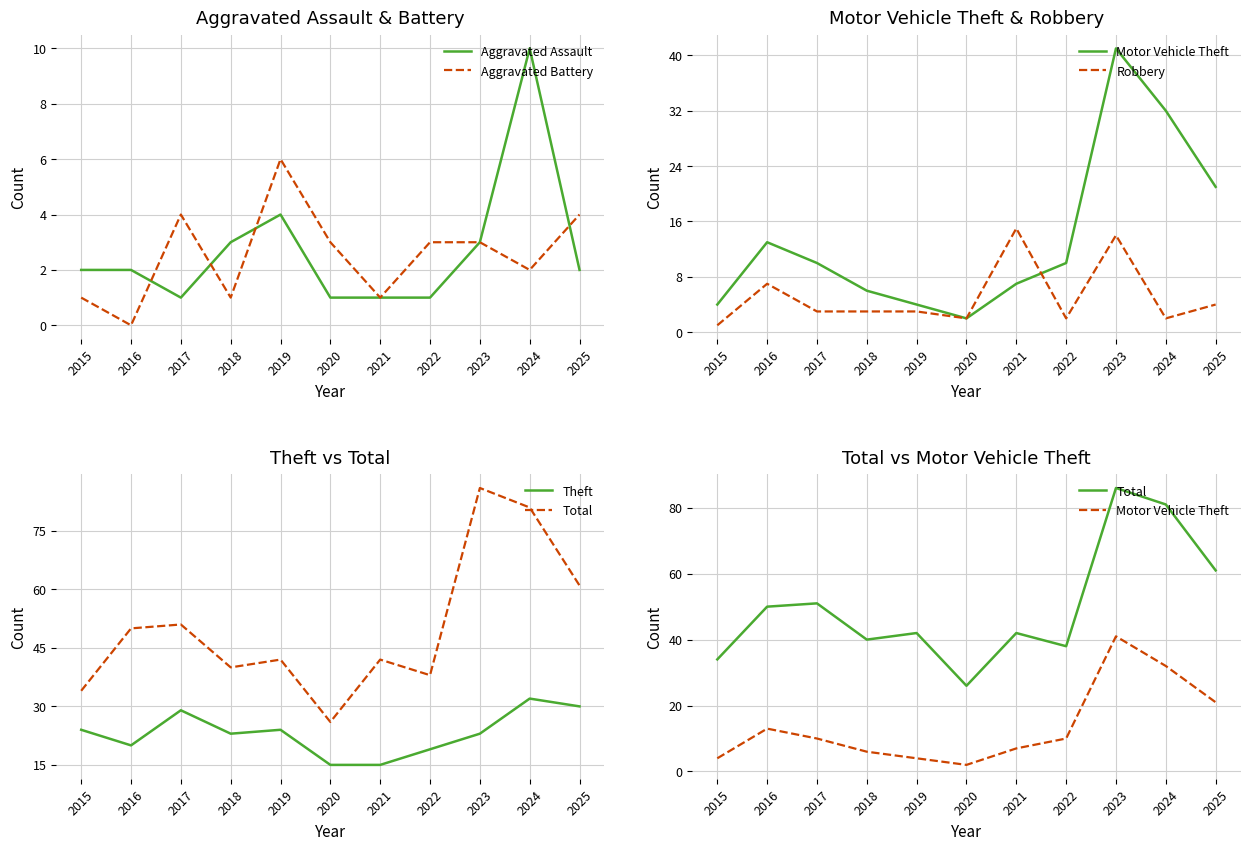

What are all the series names shown in the legend?

Aggravated Assault, Aggravated Battery, Motor Vehicle Theft, Robbery, Theft, Total